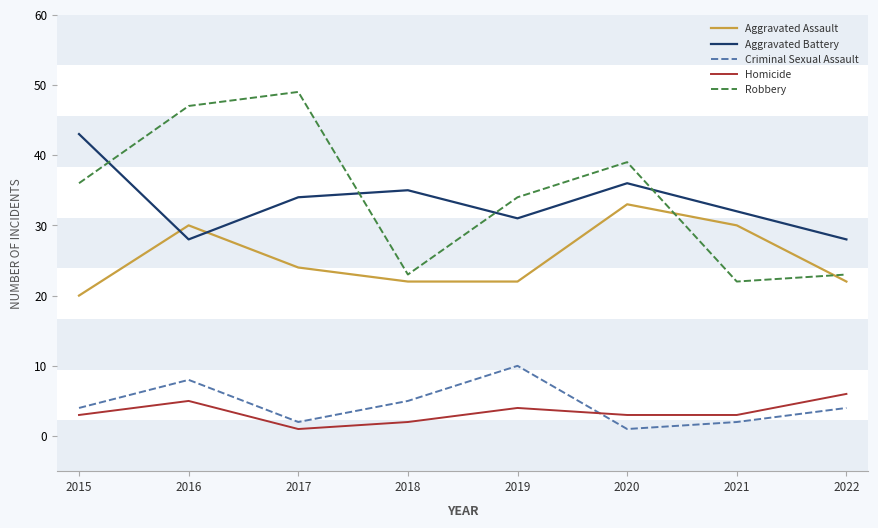

Is the value of Robbery at 2017 greater than the value of Criminal Sexual Assault at 2015?

Yes